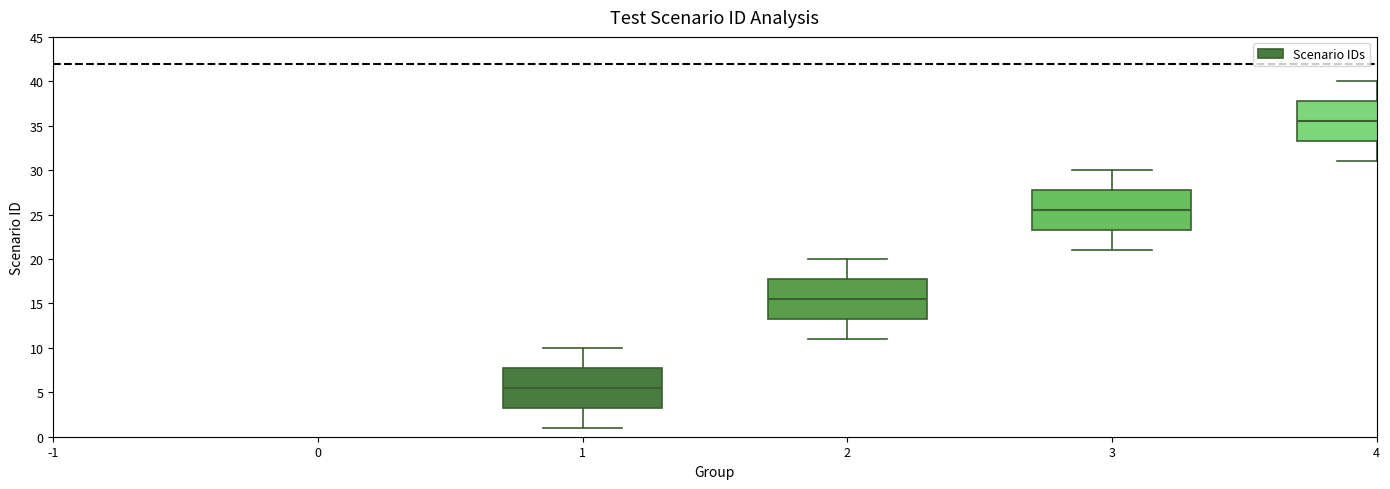

Reading left to right, transcribe this box plot: for each box, give where its median line is, the range the box spans, and where its two whiskers end, as read against the y-axis. The values are not printed on the chart, so give them approximately, as read against the axis.

1: median 5.5, box 3.5 to 8.0, whiskers 1.0 to 10.0
2: median 15.5, box 13.5 to 18.0, whiskers 11.0 to 20.0
3: median 25.5, box 23.5 to 28.0, whiskers 21.0 to 30.0
4: median 35.5, box 33.5 to 38.0, whiskers 31.0 to 40.0